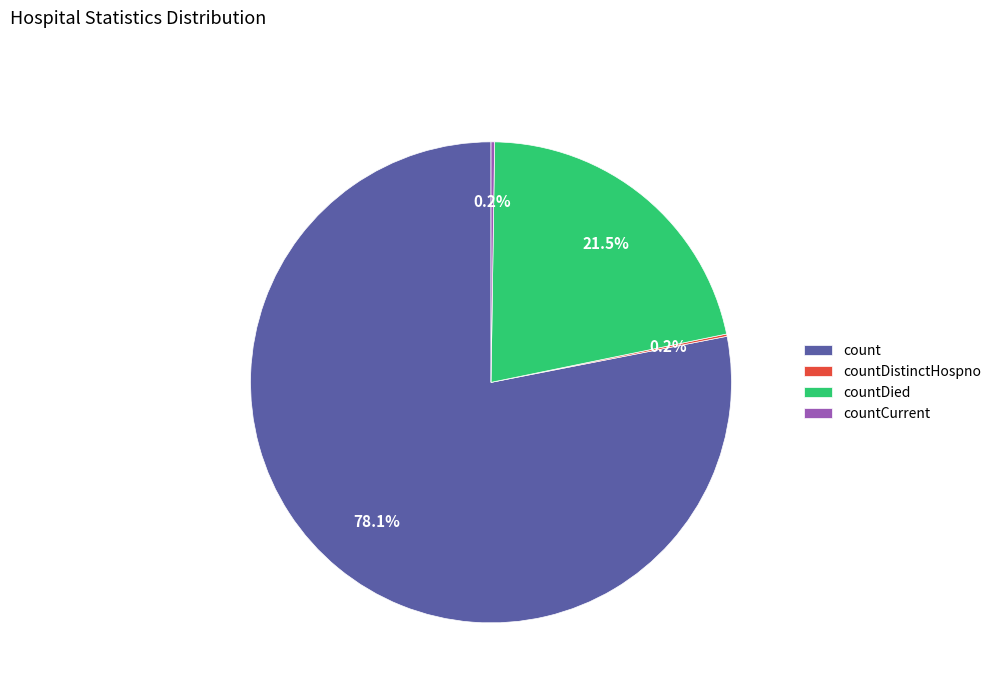

Is it true that count is 90% of the pie?

False